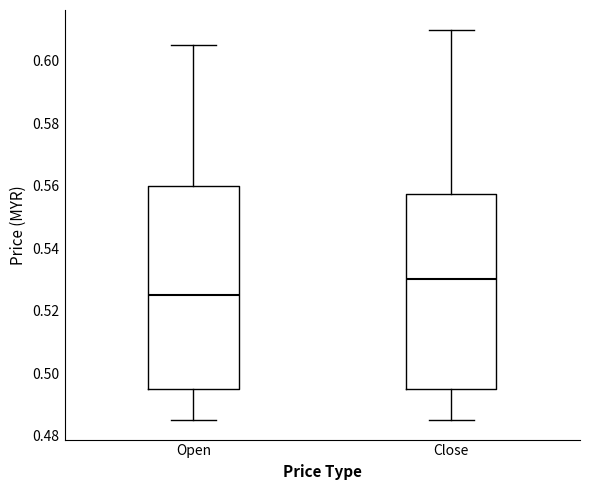

Reading left to right, read every box against the y-axis: the position of its median line, the range the box covers, and the ends of its whiskers. The values are not printed on the chart, so give them approximately, as read against the axis.

Open: median 0.526, box 0.496 to 0.560, whiskers 0.486 to 0.606
Close: median 0.530, box 0.496 to 0.558, whiskers 0.486 to 0.610